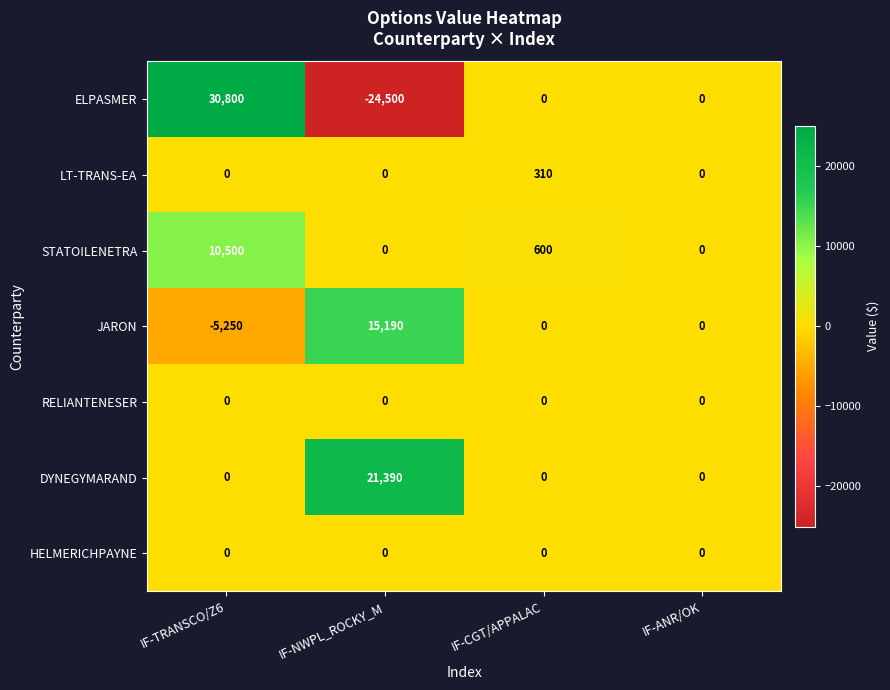

Reading left to right, list all the values displayed in this chart.

ELPASMER: IF-TRANSCO/Z6=30800	IF-NWPL_ROCKY_M=-24500	IF-CGT/APPALAC=0	IF-ANR/OK=0
LT-TRANS-EA: IF-TRANSCO/Z6=0	IF-NWPL_ROCKY_M=0	IF-CGT/APPALAC=310	IF-ANR/OK=0
STATOILENETRA: IF-TRANSCO/Z6=10500	IF-NWPL_ROCKY_M=0	IF-CGT/APPALAC=600	IF-ANR/OK=0
JARON: IF-TRANSCO/Z6=-5250	IF-NWPL_ROCKY_M=15190	IF-CGT/APPALAC=0	IF-ANR/OK=0
RELIANTENESER: IF-TRANSCO/Z6=0	IF-NWPL_ROCKY_M=0	IF-CGT/APPALAC=0	IF-ANR/OK=0
DYNEGYMARAND: IF-TRANSCO/Z6=0	IF-NWPL_ROCKY_M=21390	IF-CGT/APPALAC=0	IF-ANR/OK=0
HELMERICHPAYNE: IF-TRANSCO/Z6=0	IF-NWPL_ROCKY_M=0	IF-CGT/APPALAC=0	IF-ANR/OK=0